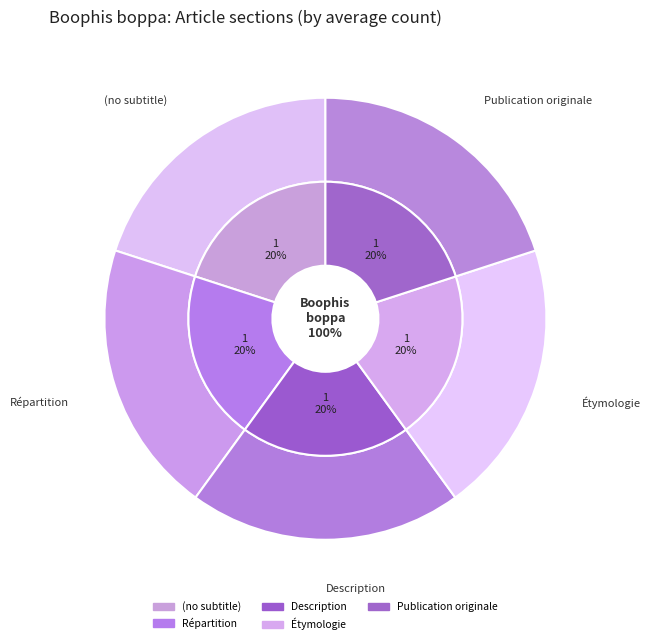

Which category has the biggest portion of the pie?

Publication originale